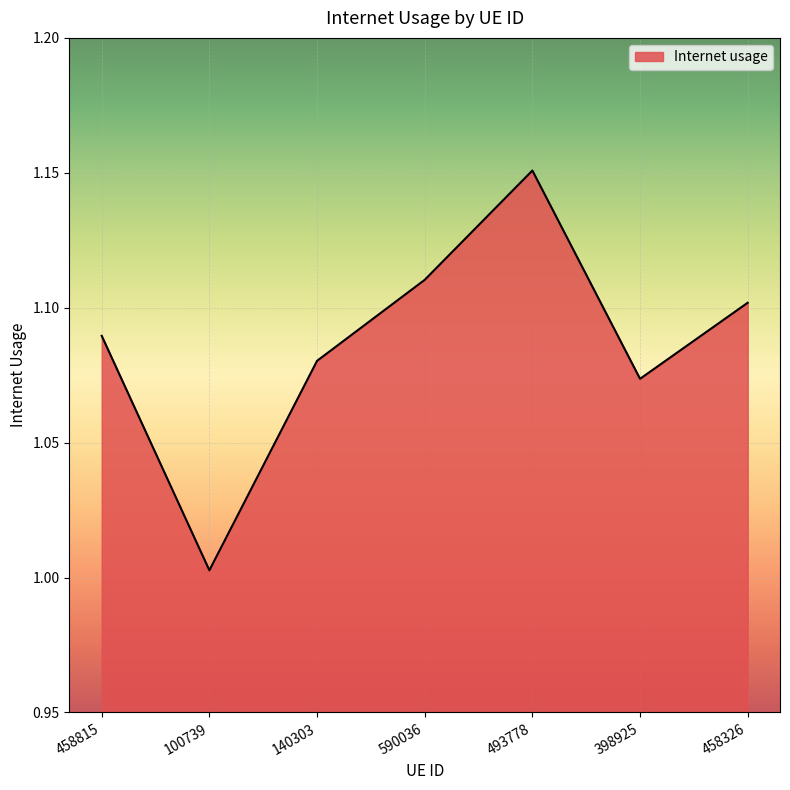

At which label is the value closest to 1?

100739